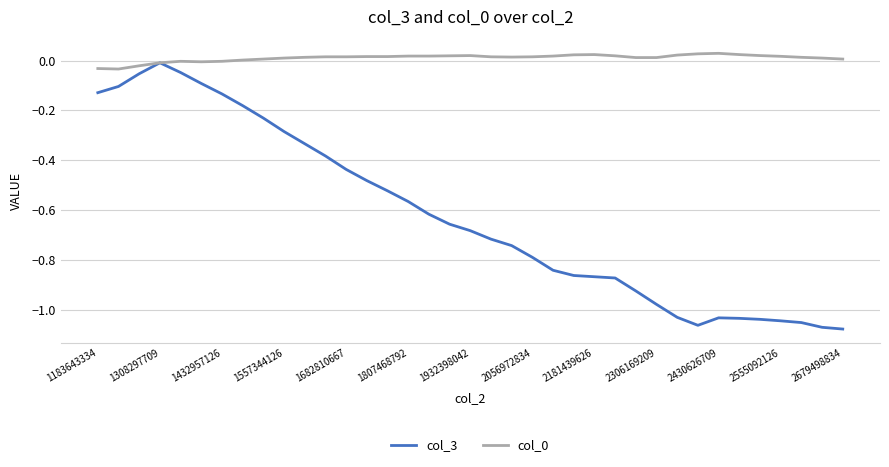

Which series has the largest range (max minus min)?

col_3